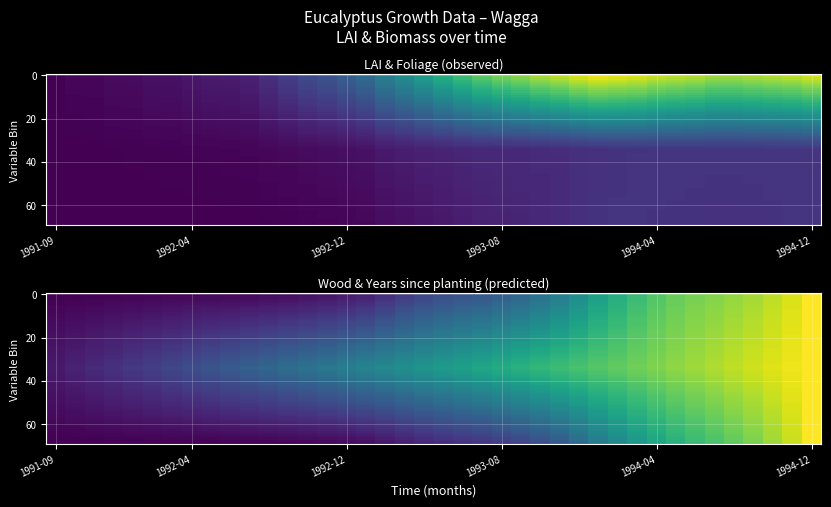

At which category is the sum across all series the highest?

1994-12